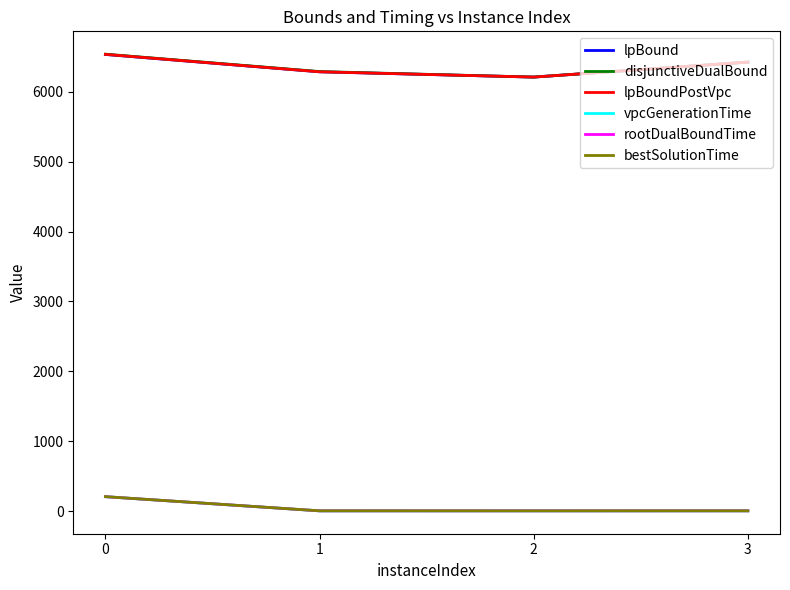

True or false: disjunctiveDualBound and rootDualBoundTime cross at least once.

False